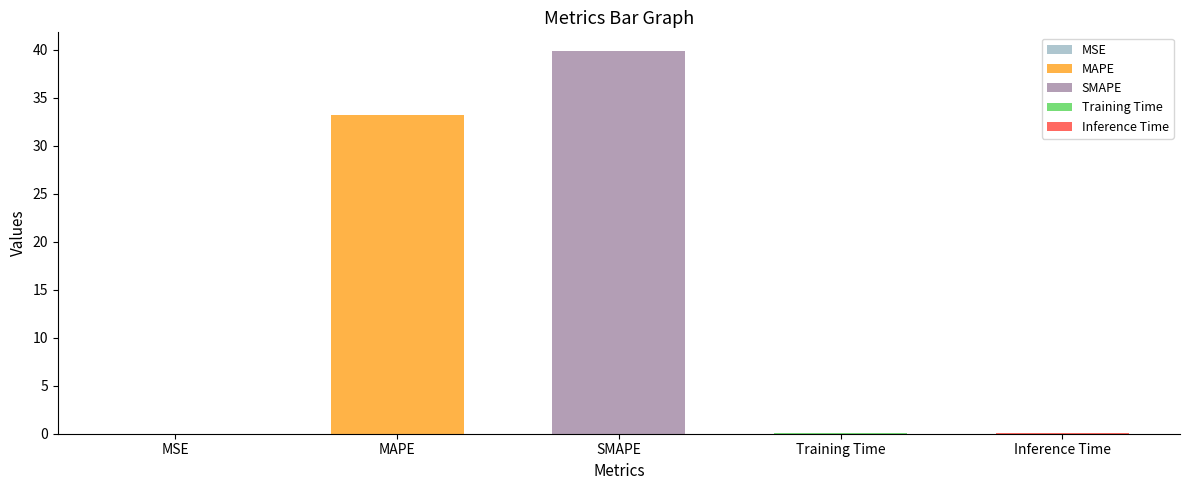

List the labels in order of value, largest first.

SMAPE, MAPE, Inference Time, Training Time, MSE